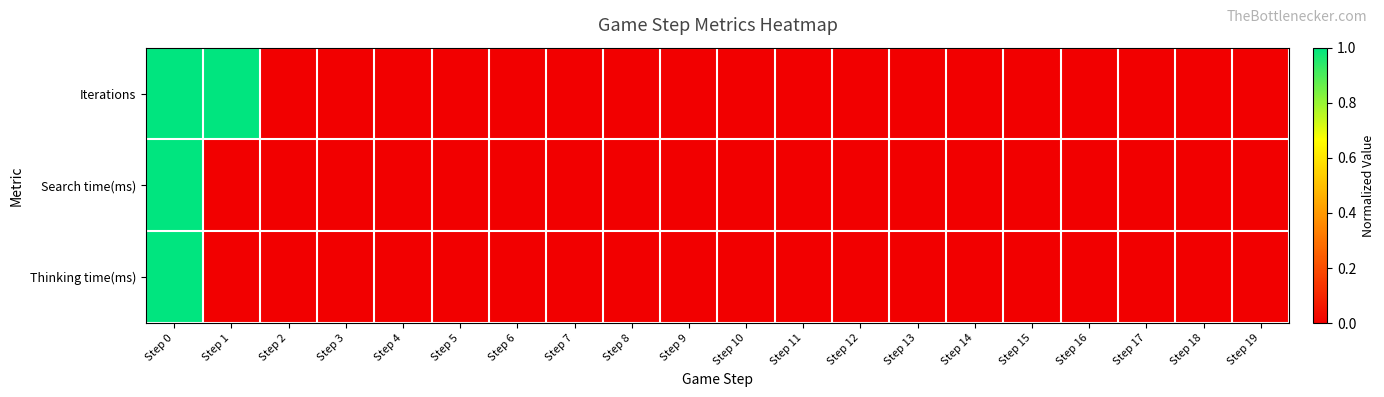

Reading left to right, list all the values displayed in this chart.

Iterations: Step 0=1.0	Step 1=1.0	Step 2=0.0	Step 3=0.0	Step 4=0.0	Step 5=0.0	Step 6=0.0	Step 7=0.0	Step 8=0.0	Step 9=0.0	Step 10=0.0	Step 11=0.0	Step 12=0.0	Step 13=0.0	Step 14=0.0	Step 15=0.0	Step 16=0.0	Step 17=0.0	Step 18=0.0	Step 19=0.0
Search time(ms): Step 0=1.0	Step 1=0.0	Step 2=0.0	Step 3=0.0	Step 4=0.0	Step 5=0.0	Step 6=0.0	Step 7=0.0	Step 8=0.0	Step 9=0.0	Step 10=0.0	Step 11=0.0	Step 12=0.0	Step 13=0.0	Step 14=0.0	Step 15=0.0	Step 16=0.0	Step 17=0.0	Step 18=0.0	Step 19=0.0
Thinking time(ms): Step 0=1.0	Step 1=0.0	Step 2=0.0	Step 3=0.0	Step 4=0.0	Step 5=0.0	Step 6=0.0	Step 7=0.0	Step 8=0.0	Step 9=0.0	Step 10=0.0	Step 11=0.0	Step 12=0.0	Step 13=0.0	Step 14=0.0	Step 15=0.0	Step 16=0.0	Step 17=0.0	Step 18=0.0	Step 19=0.0